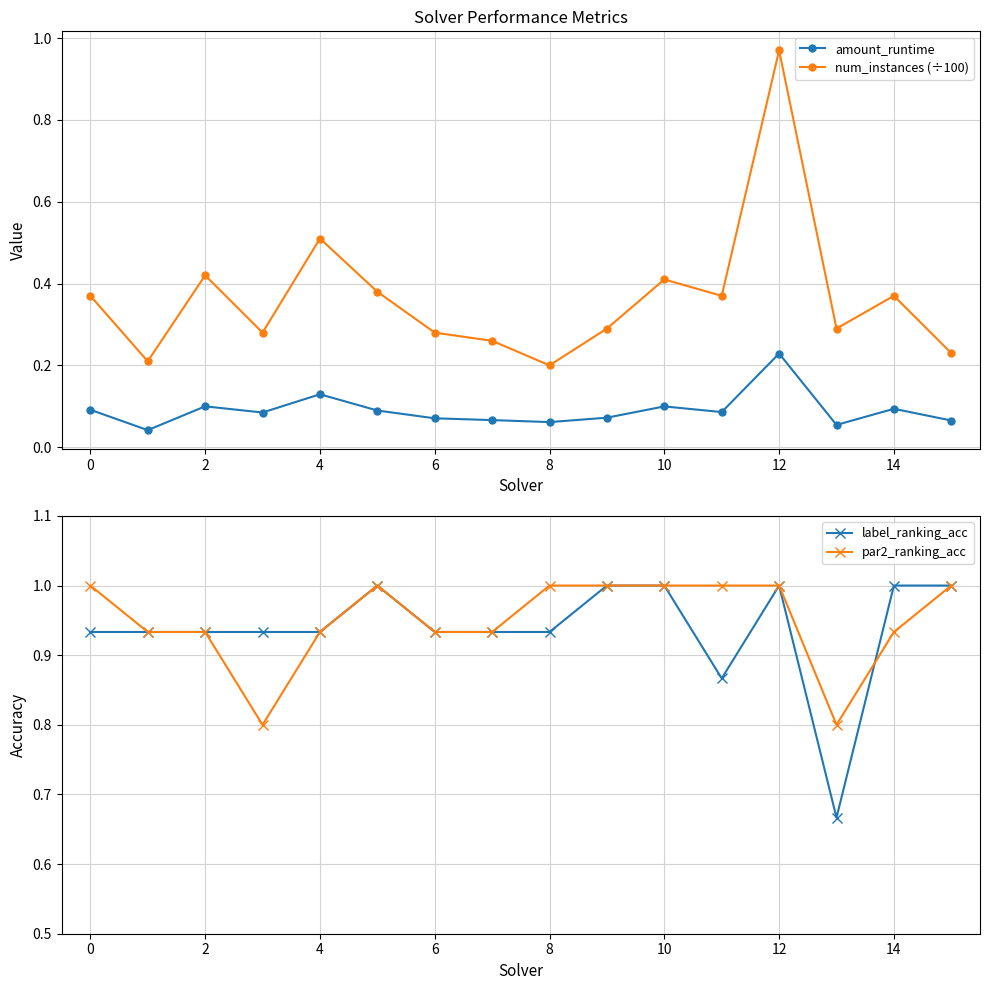

How many lines are shown in the chart?

4